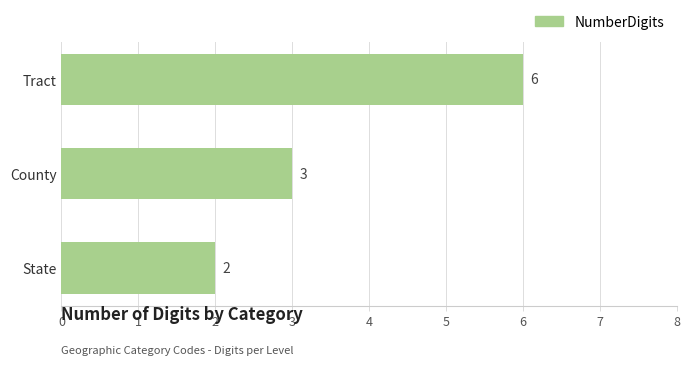

What is the difference between the maximum and minimum values?

4